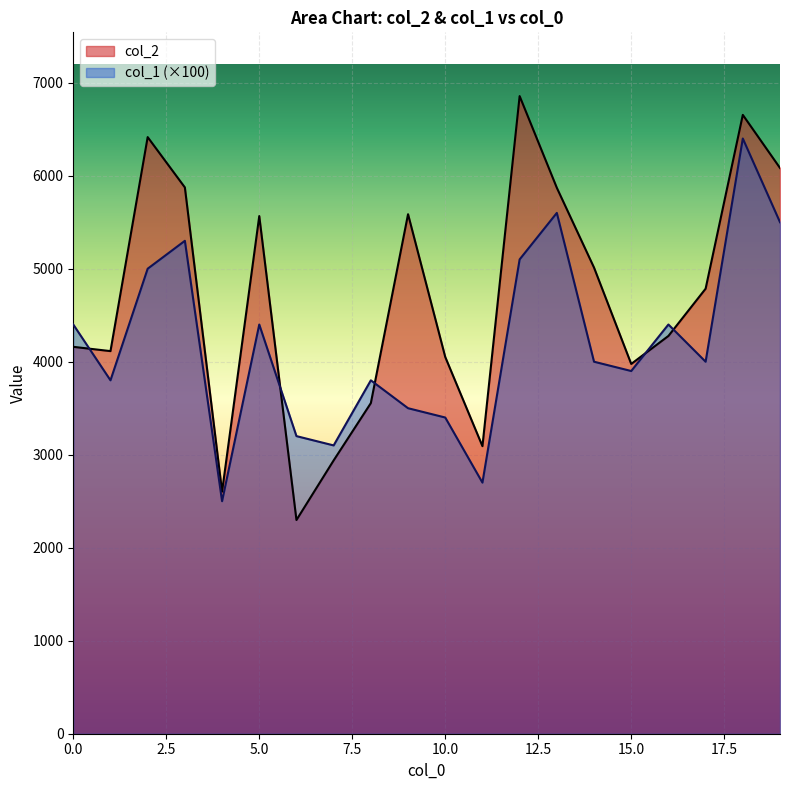

True or false: col_1 has a value of 4400 at 0.

True